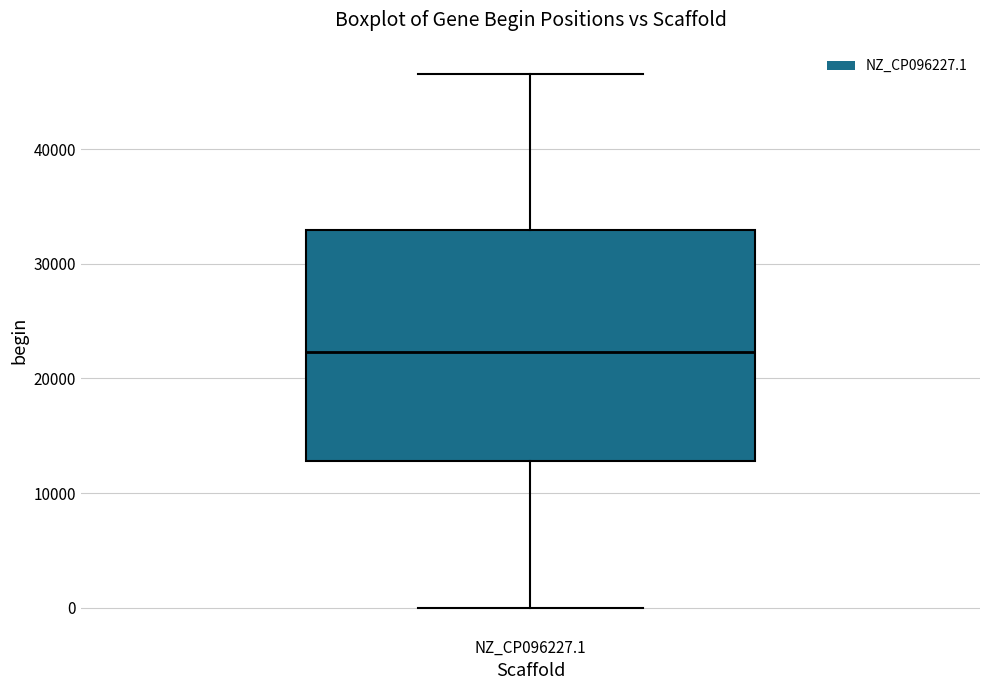

Where does the median line of the box for NZ_CP096227.1 sit on the y-axis? The values are not printed on the chart, so give them approximately, as read against the axis.

22000